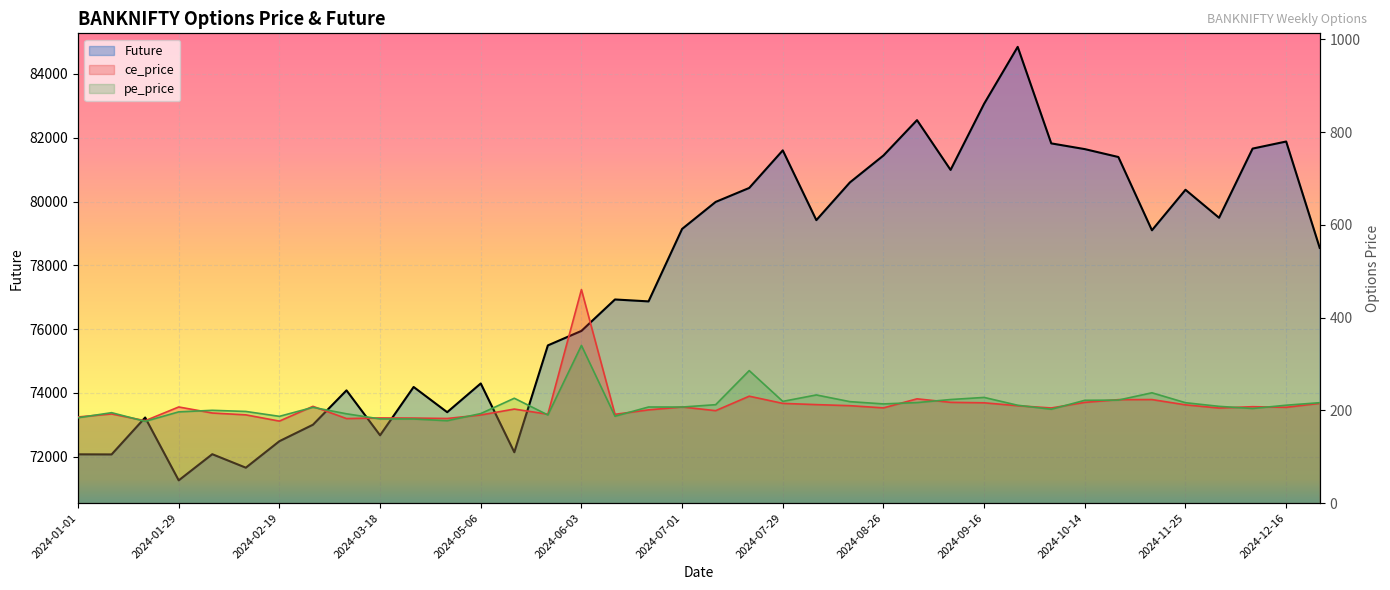

At how many categories does at least one series exceed 32589?

38